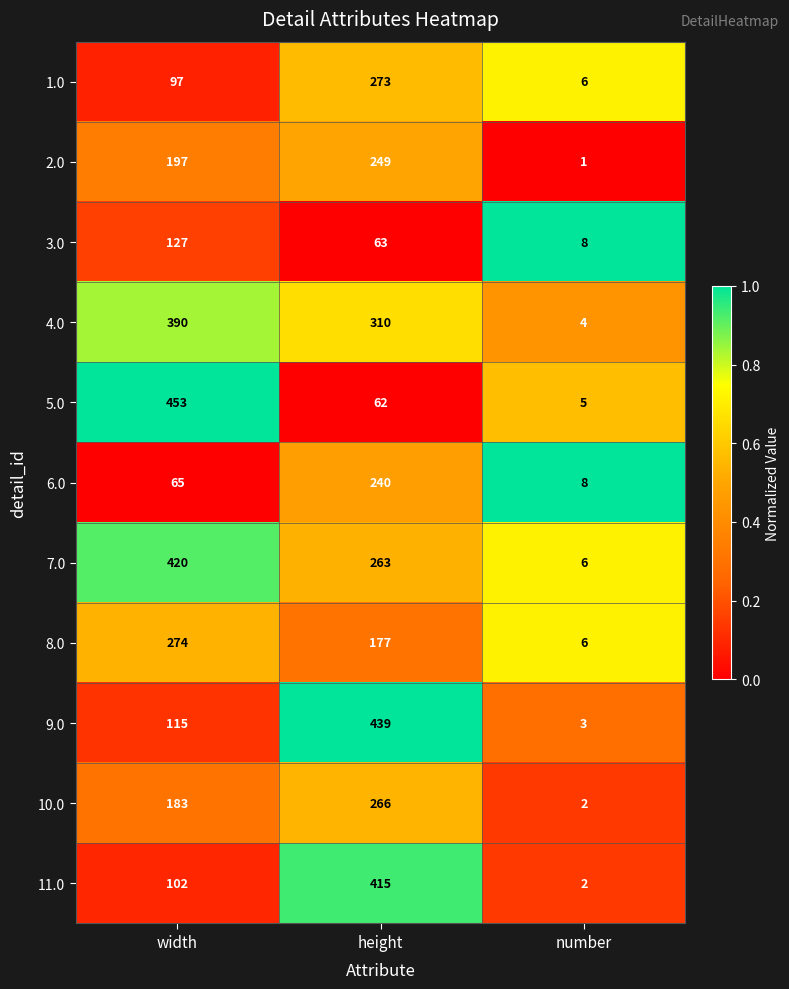

Is it true that 10.0 equals 2 at number?

True